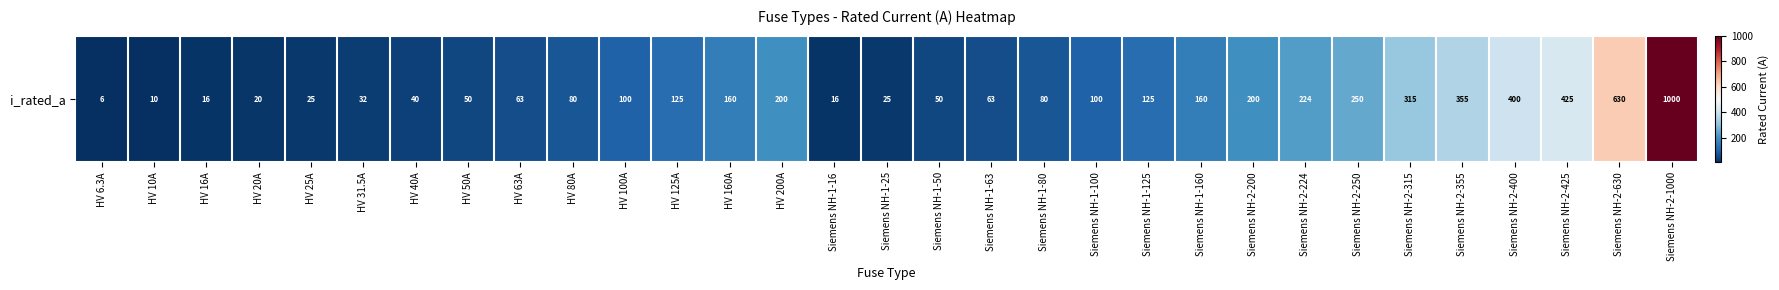

What is the greatest value displayed?

1000.0